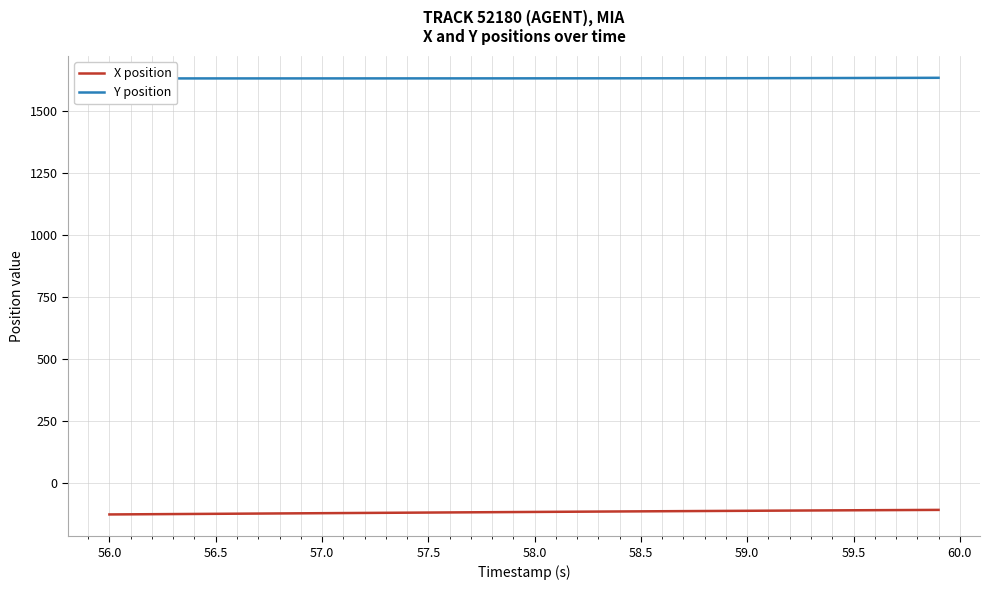

Does the chart have visible grid lines?

Yes